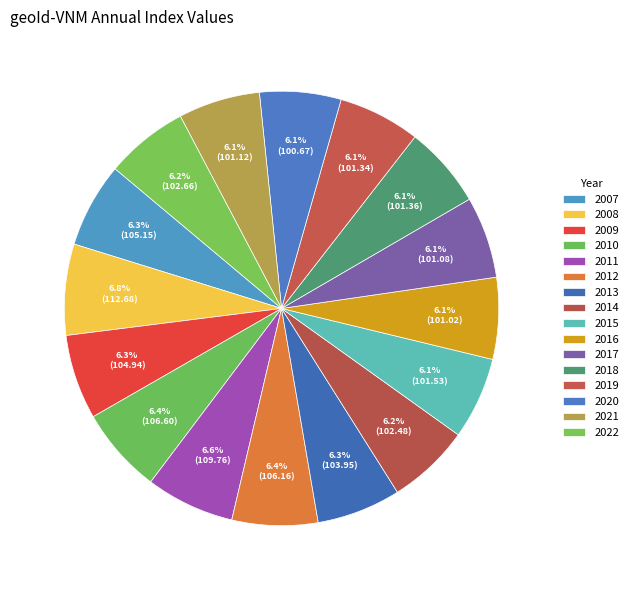

Which category has the biggest portion of the pie?

2008